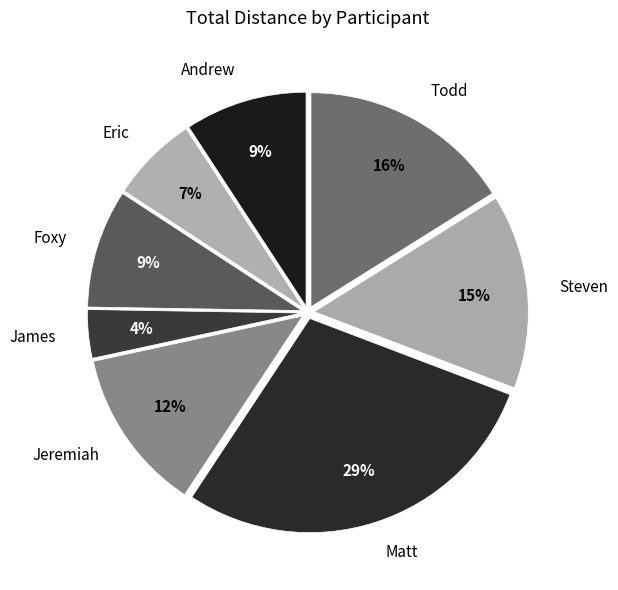

How many segments does this pie chart have?

8